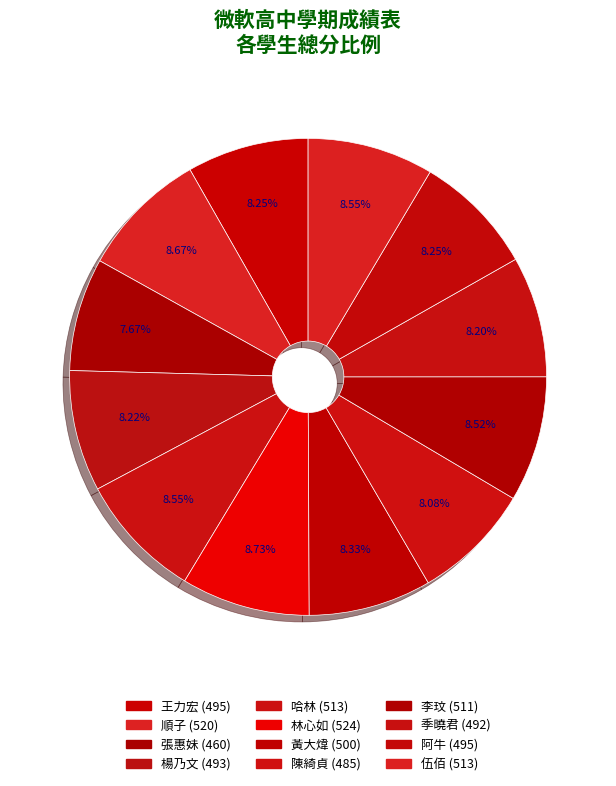

Is there a majority slice in this chart?

No